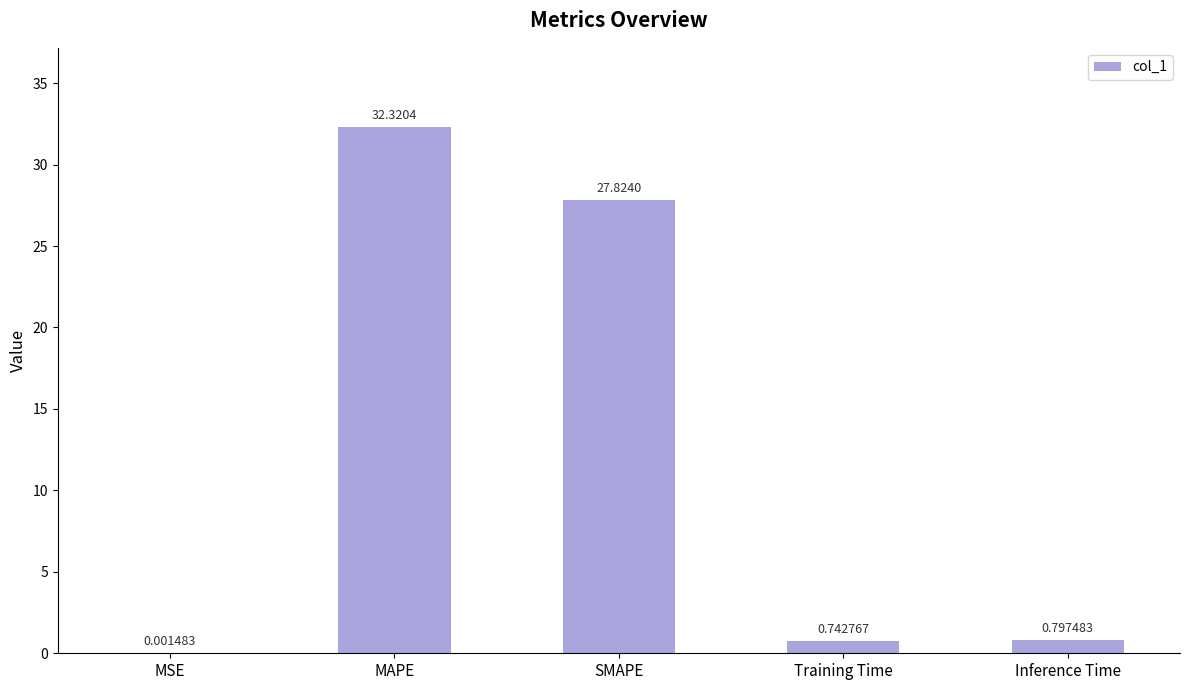

What is the greatest value displayed?

32.3